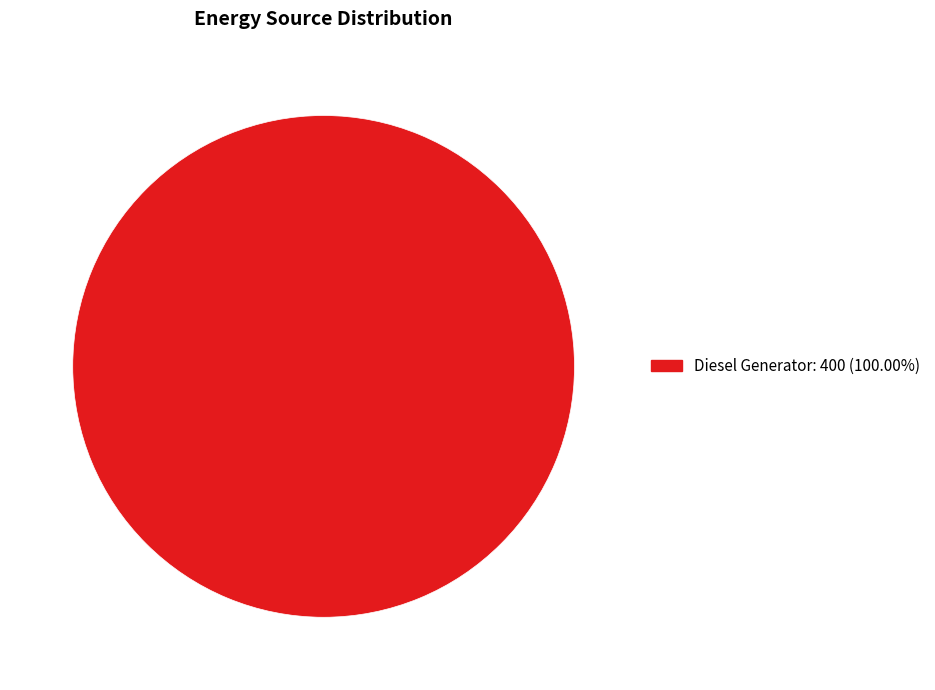

How many slices are in this pie chart?

1